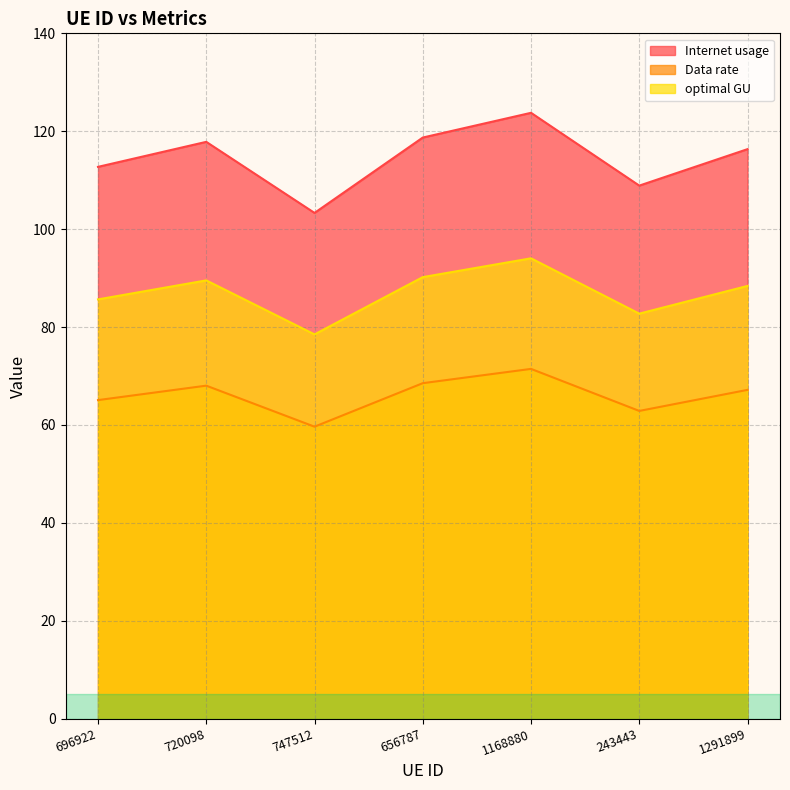

Reading right to left, extract all data points from this chart.

Internet usage: 1291899=116.3	243443=108.9	1168880=123.8	656787=118.7	747512=103.3	720098=117.8	696922=112.7
Data rate: 1291899=67.2	243443=62.9	1168880=71.5	656787=68.5	747512=59.7	720098=68.0	696922=65.1
optimal GU: 1291899=88.4	243443=82.7	1168880=94.0	656787=90.2	747512=78.5	720098=89.5	696922=85.7